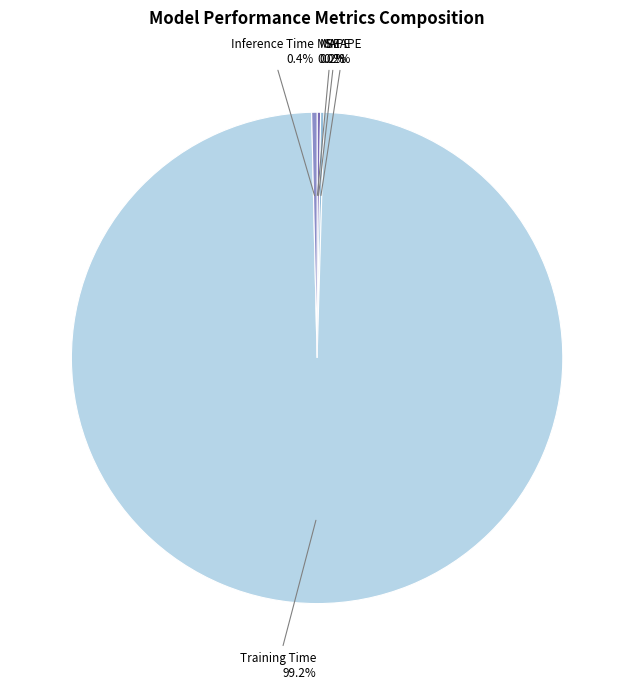

What percentage is NOT represented by Training Time?

0.8%